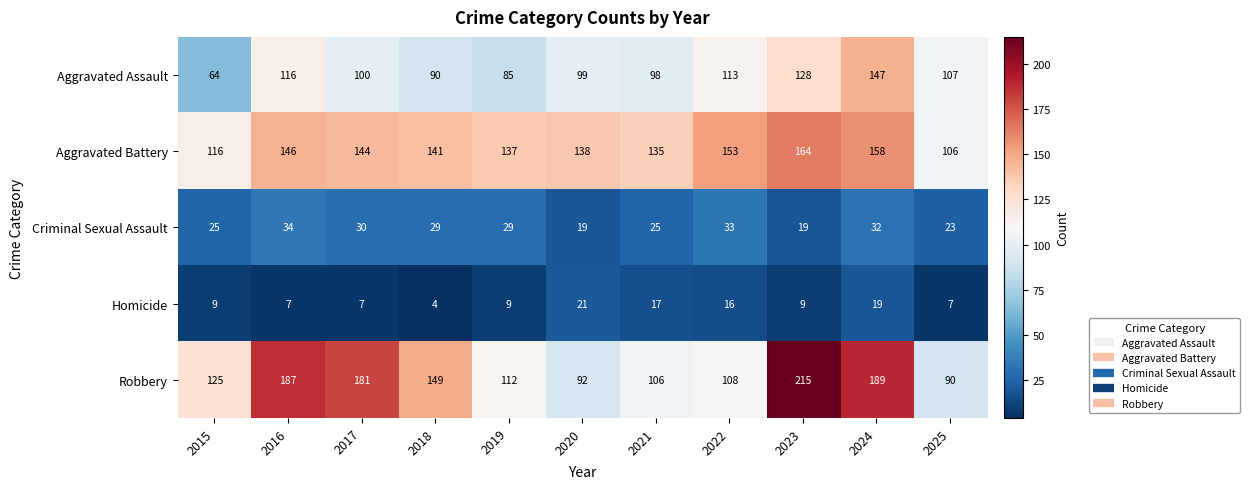

Which series has the largest total across all categories?

Robbery